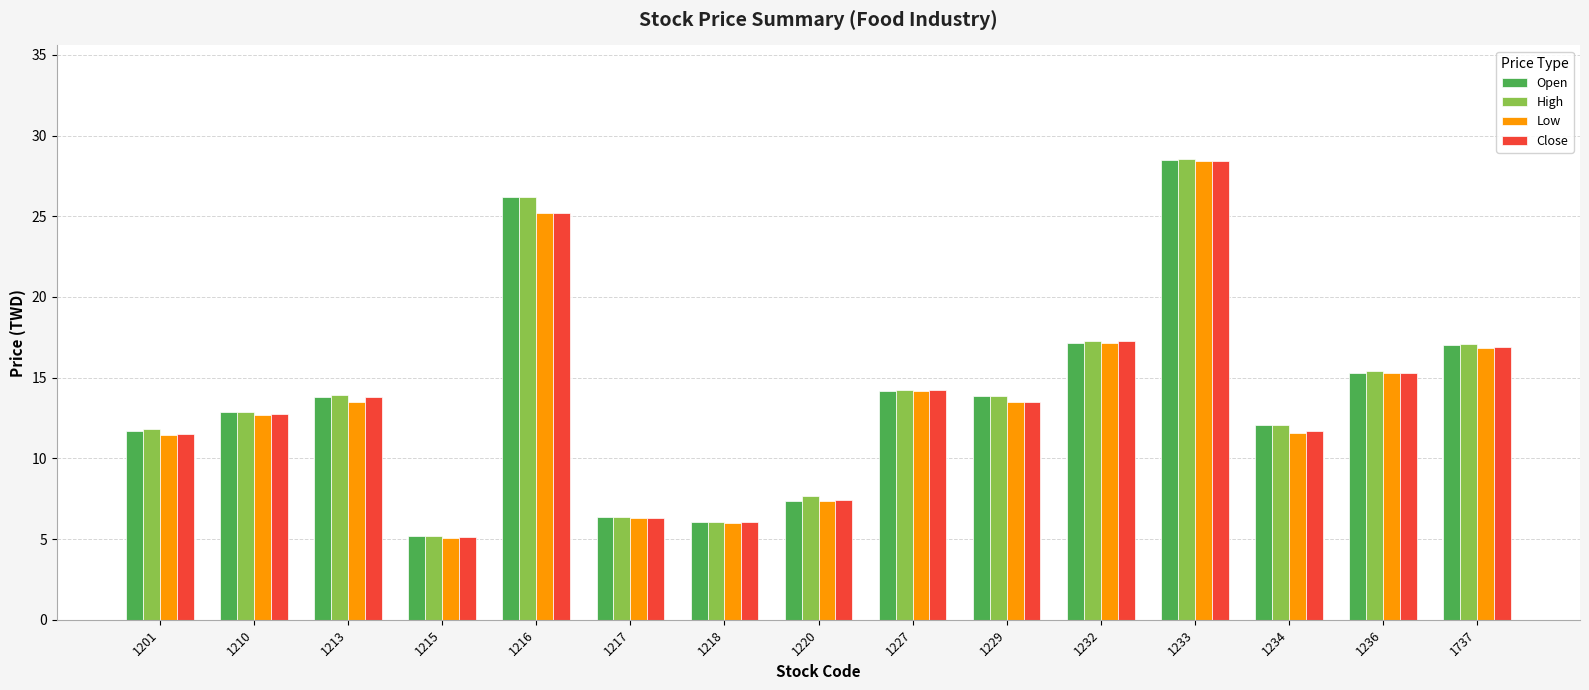

At which label is High closest to 16?

1236